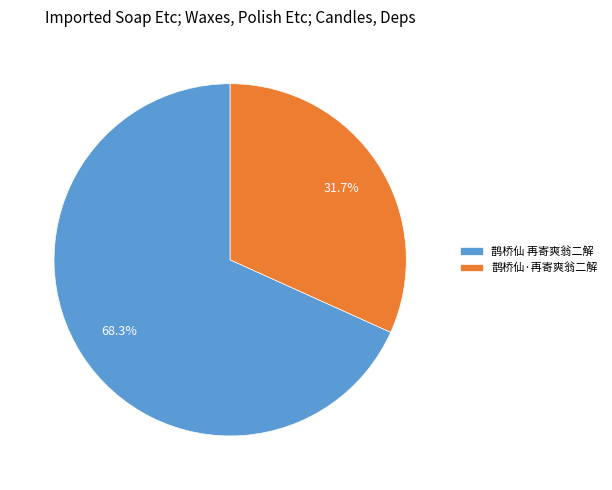

How much of the chart is everything except 鹊桥仙·再寄爽翁二解?

68.3%